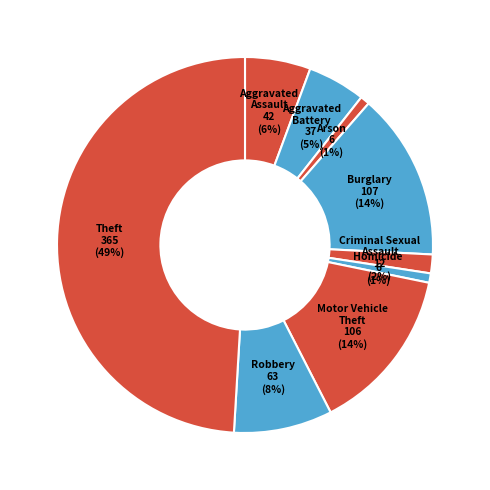

Do Robbery and Theft together represent more than half of the pie?

Yes